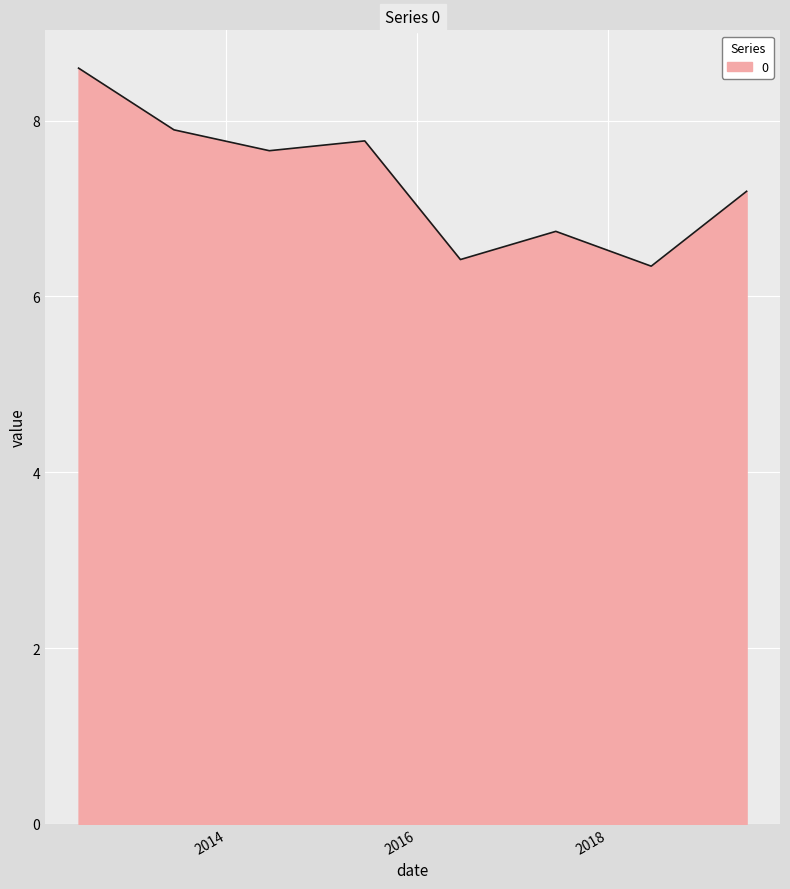

What is the maximum value shown in the chart?

8.6